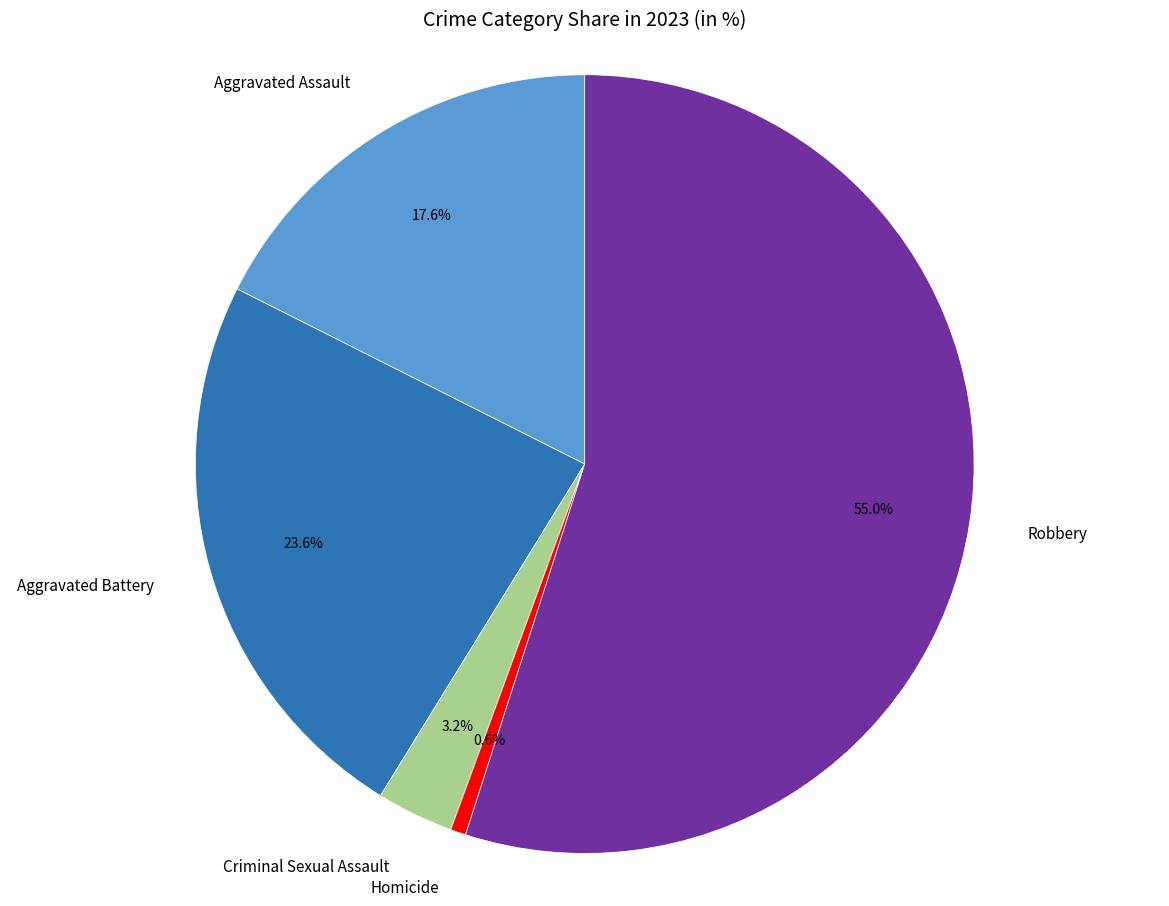

To the nearest percent, what portion does Aggravated Assault represent?

18%